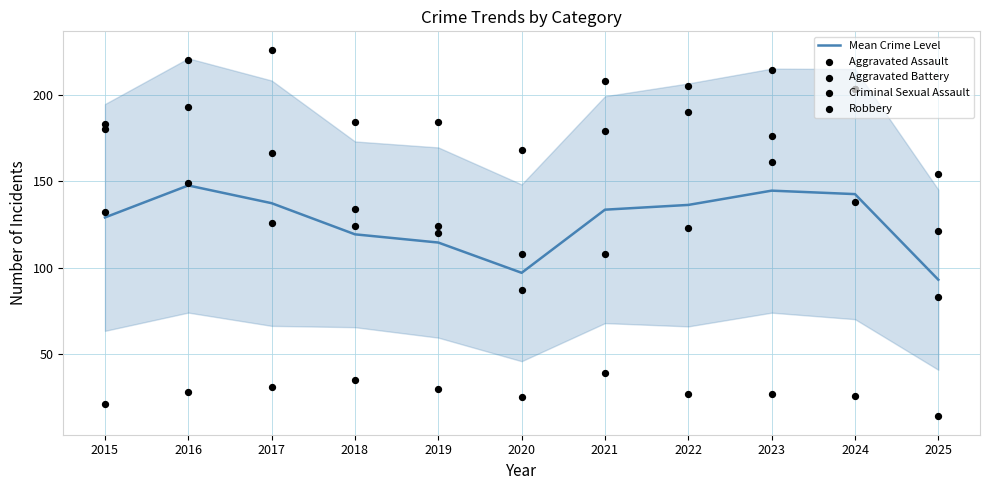

What are all the series names shown in the legend?

Mean Crime Level, Aggravated Assault, Aggravated Battery, Criminal Sexual Assault, Robbery